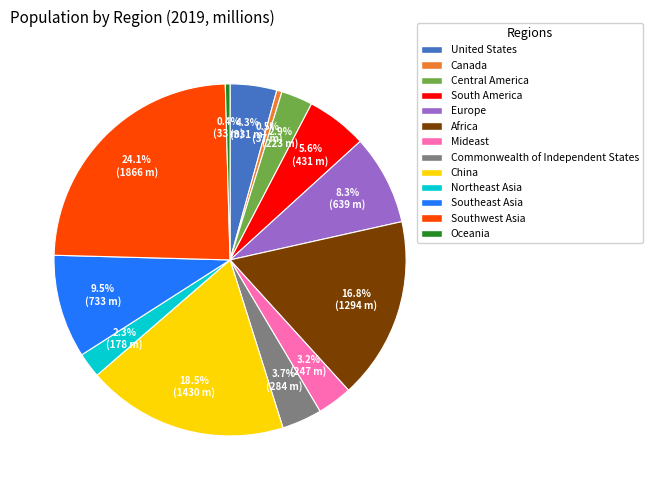

Count the number of slices in the pie.

13